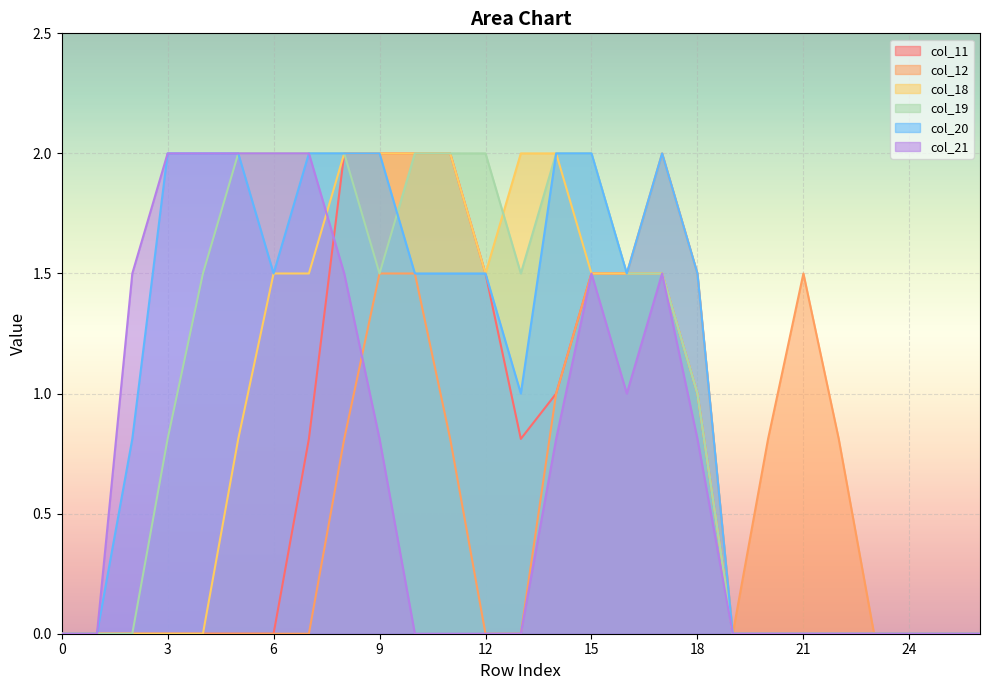

At which category is the sum across all series the highest?

8